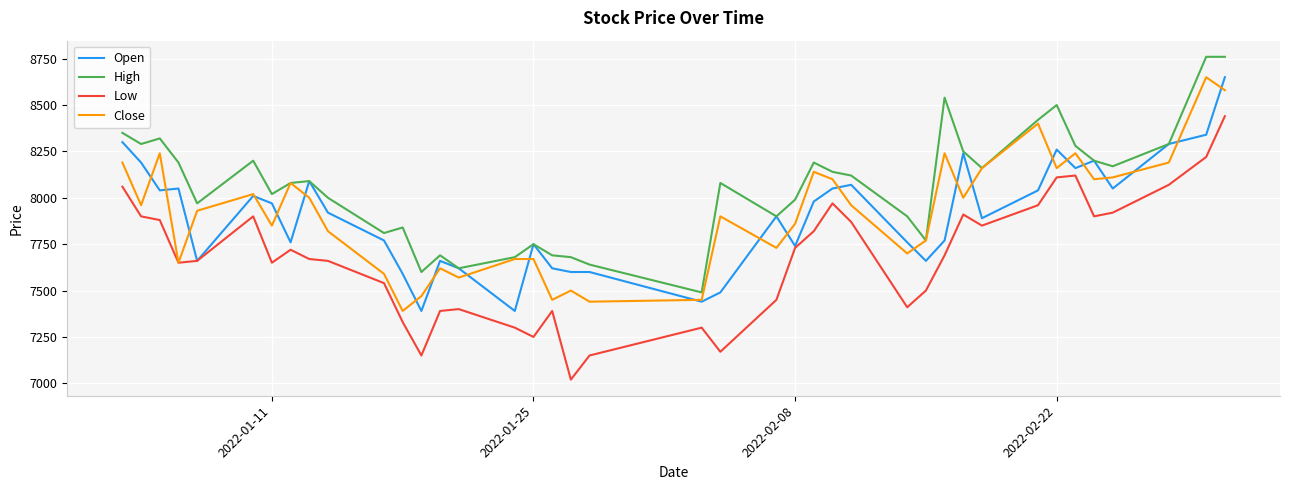

Does the chart display data point markers on the line(s)?

No